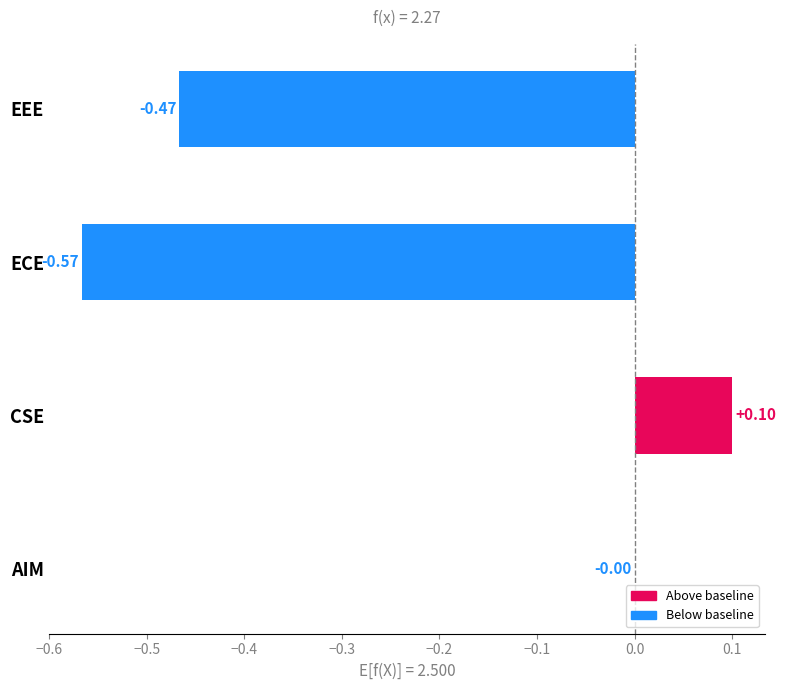

Which label corresponds to the largest value in the chart?

CSE